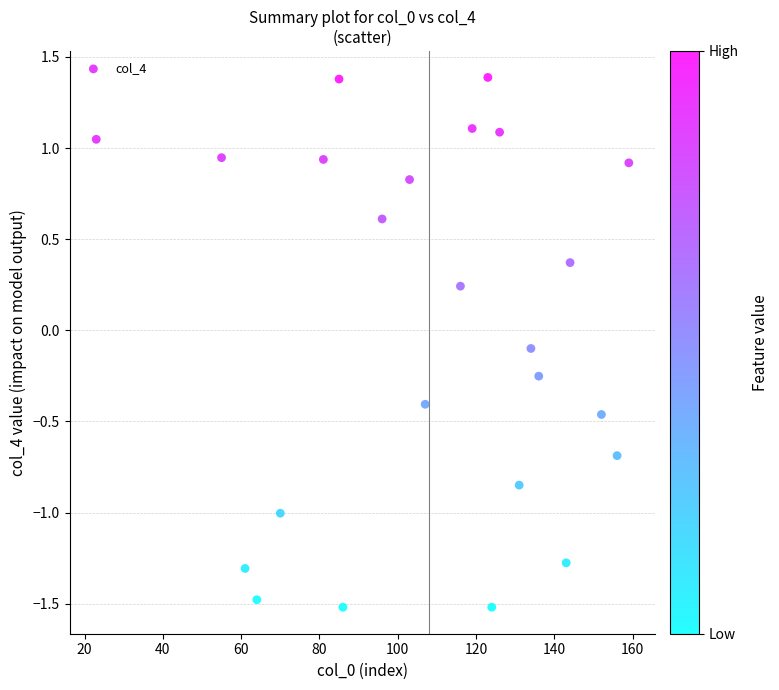

What is the range of Y values (max minus min)?

2.9